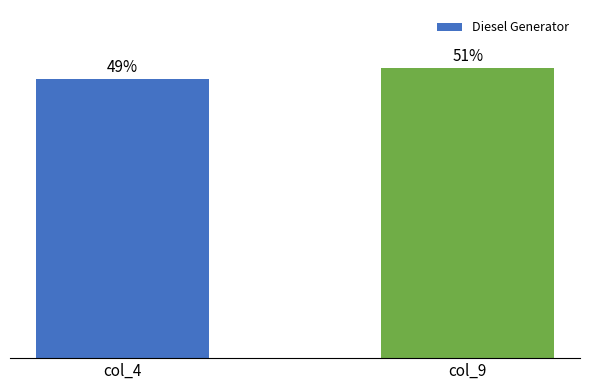

Are the bars horizontal?

No